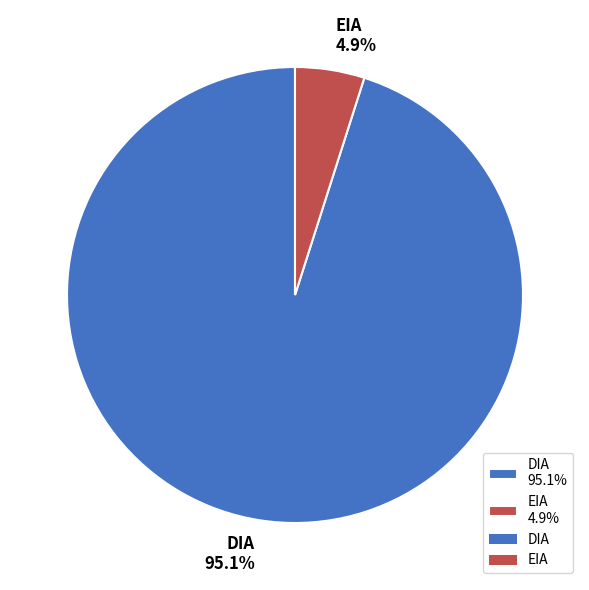

To the nearest percent, what is the average slice percentage?

50%